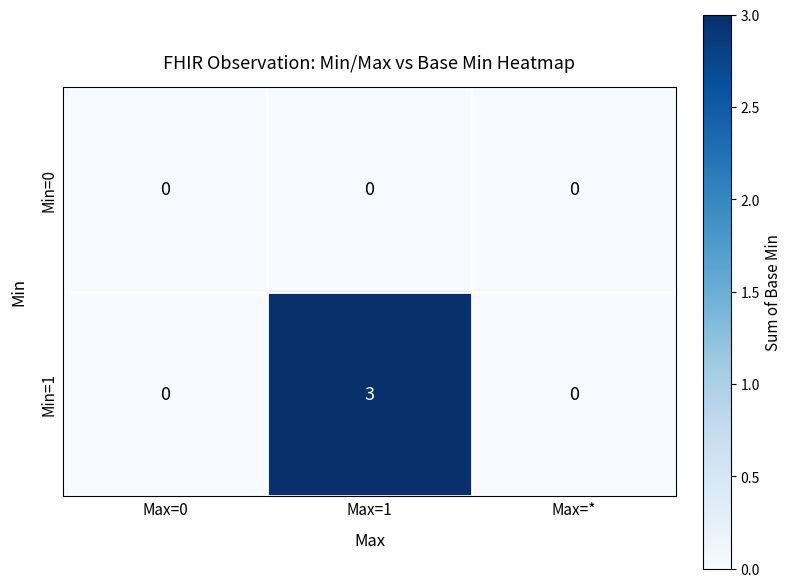

Is it true that Min=1 equals -1 at Max=0?

False